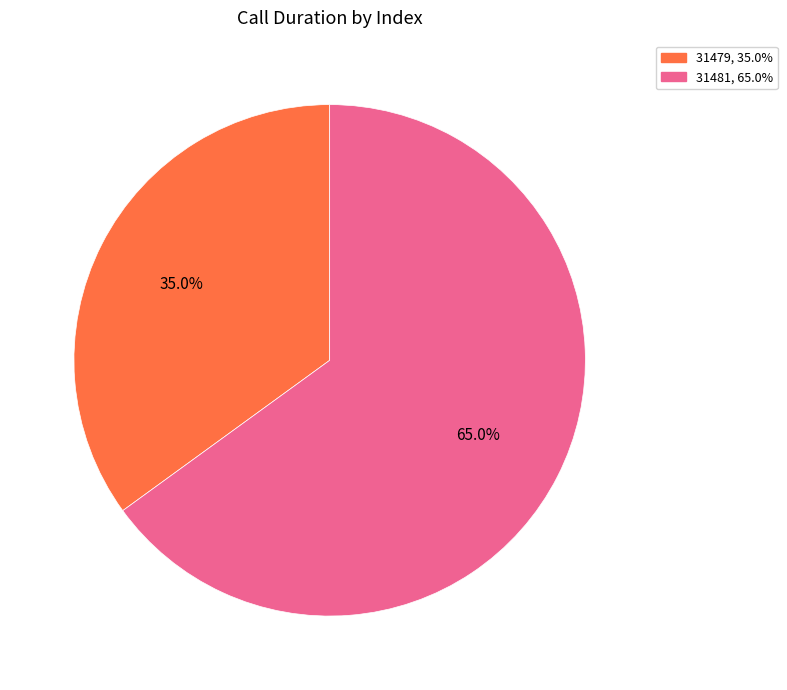

Which category has the biggest portion of the pie?

31481, 65.0%